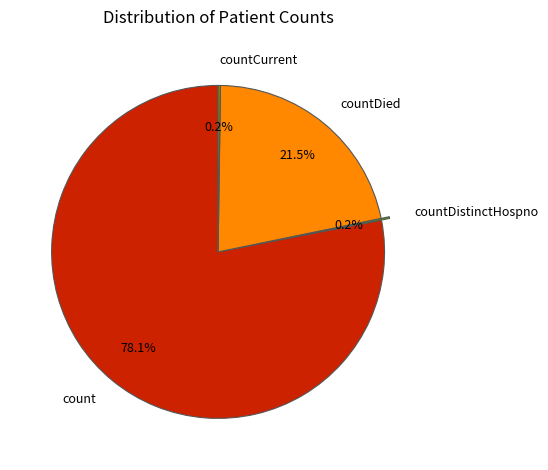

Does any single category account for the majority?

Yes